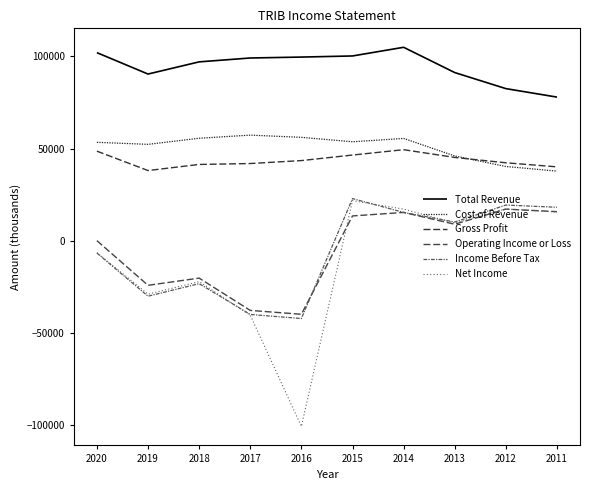

True or false: Cost of Revenue and Total Revenue cross at least once.

False